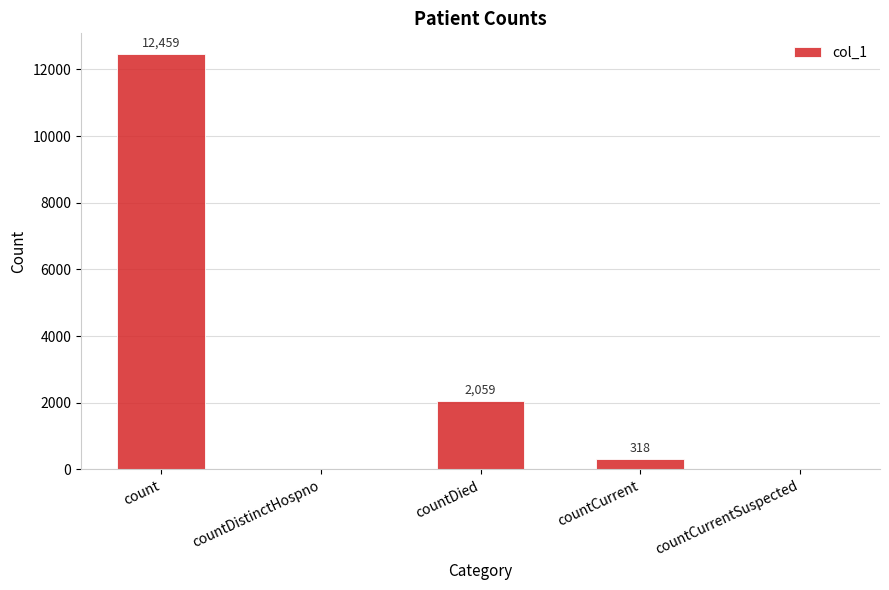

Are the bars horizontal?

No